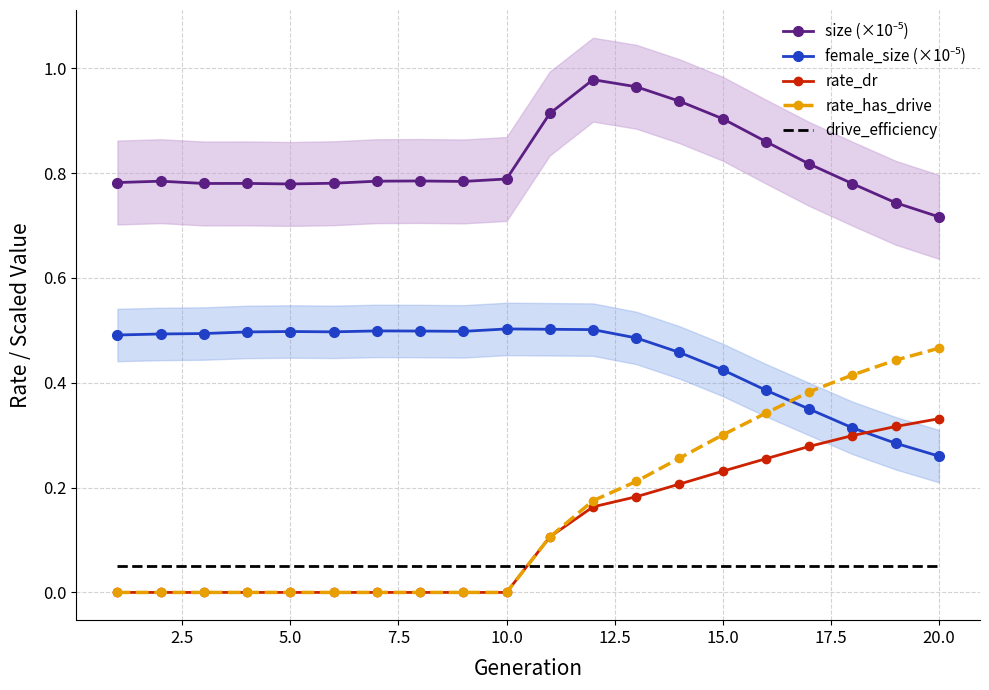

List the series in order of their peak value, lowest first.

drive_efficiency, rate_dr, rate_has_drive, female_size (×10⁻⁵), size (×10⁻⁵)